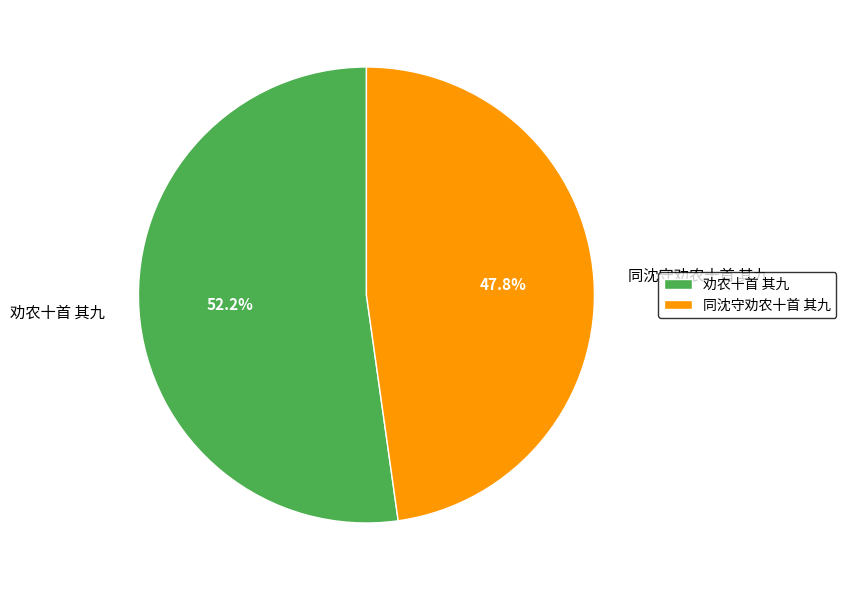

Which category has the smallest portion of the pie?

同沈守劝农十首 其九